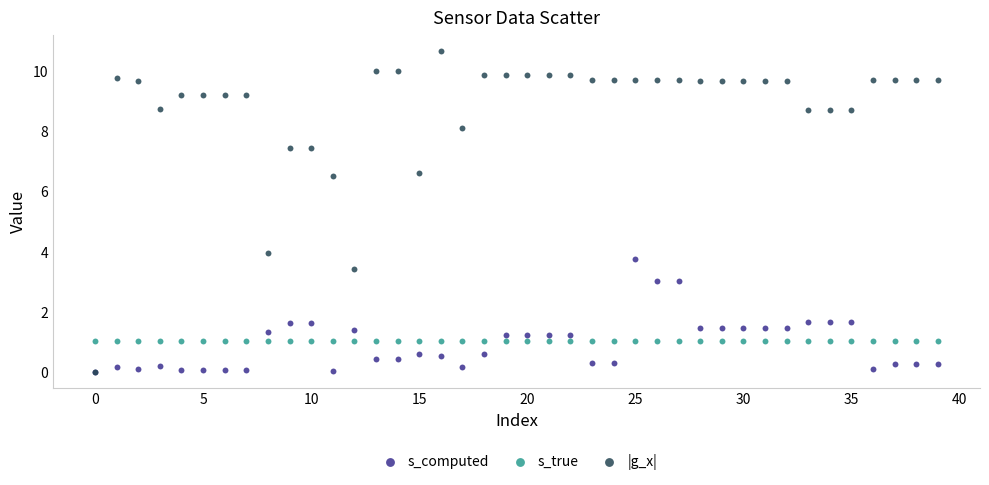

Which series reaches the maximum Y coordinate?

|g_x|